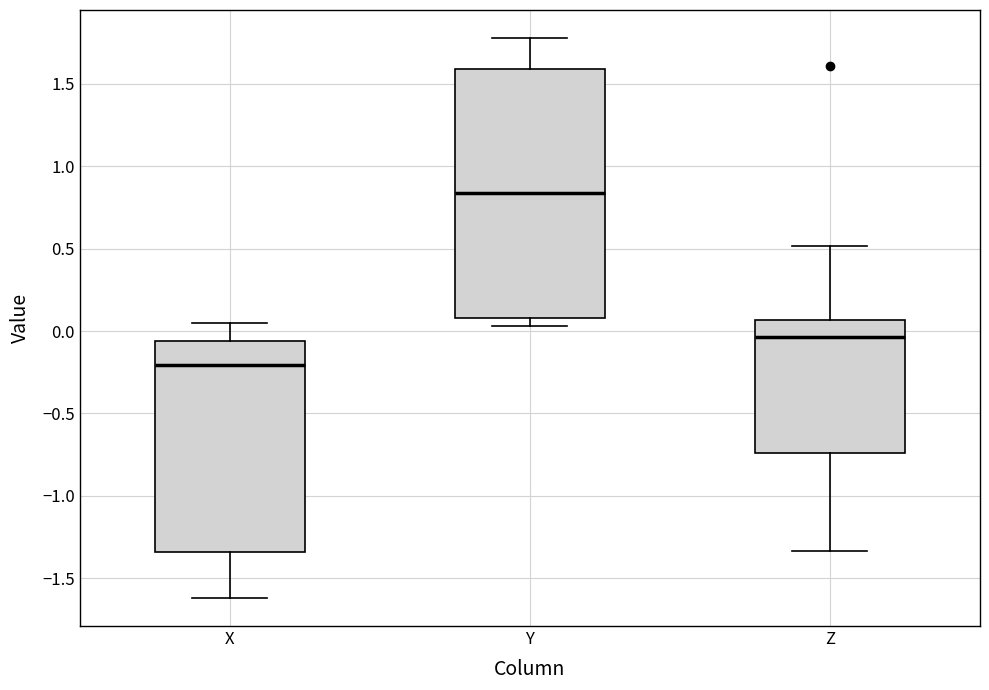

Which box has the lowest median line?

X